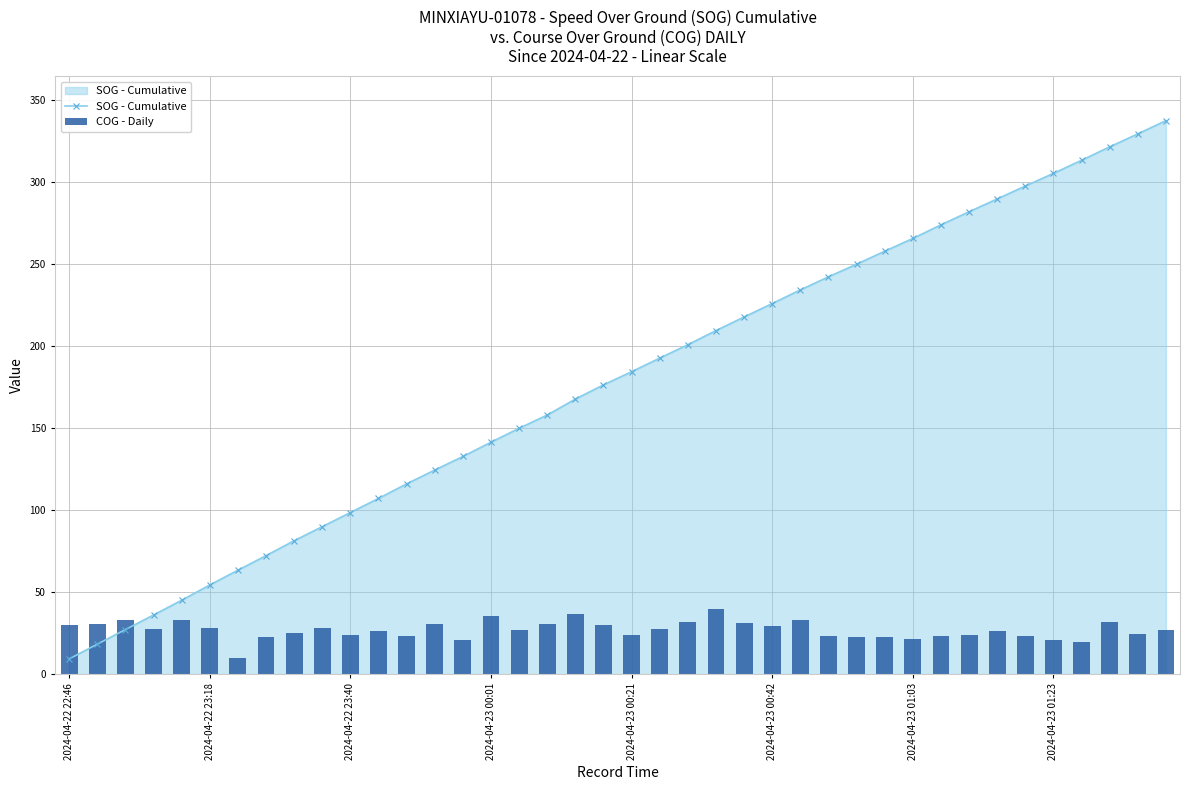

True or false: SOG - Cumulative has more than 0 interior local peaks.

False